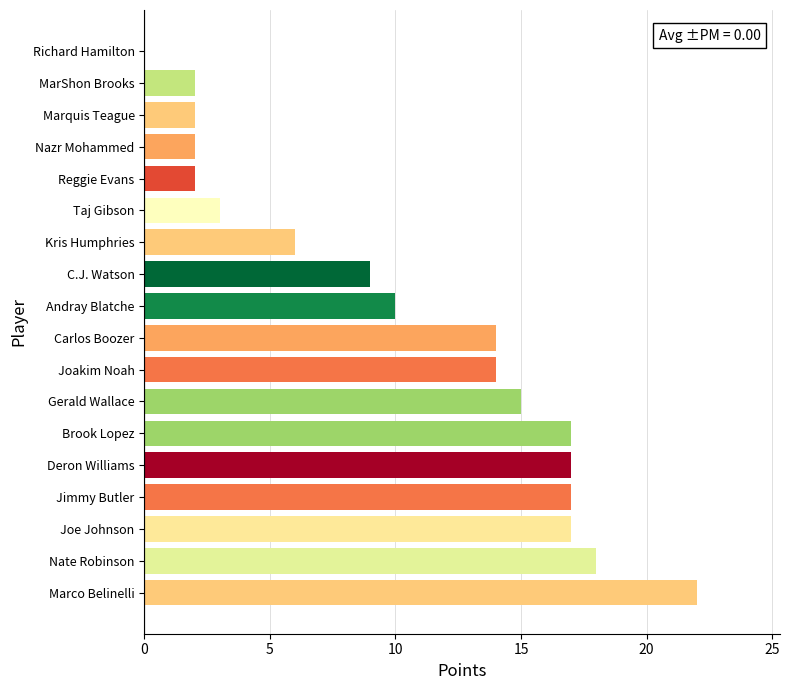

At which category does the chart reach its peak across all series?

Marco Belinelli